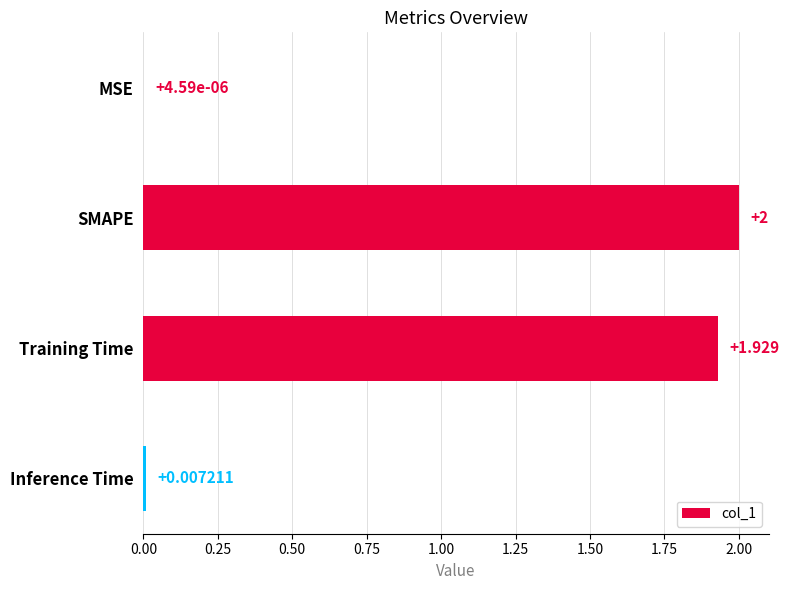

Which has a higher value, MSE or SMAPE?

SMAPE